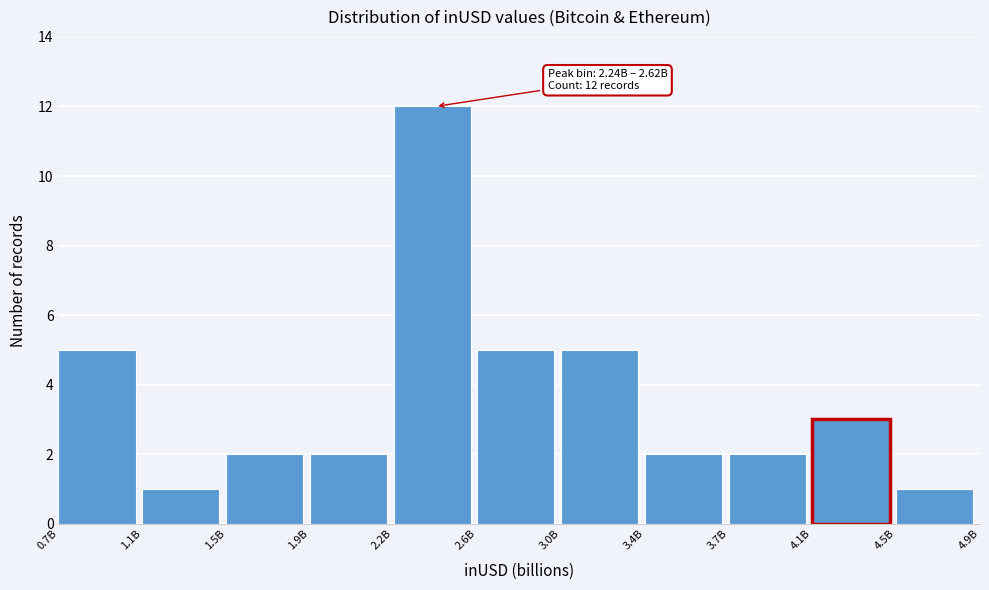

Reading right to left, what are all the values shown in this chart?

1	3	2	2	5	5	12	2	2	1	5